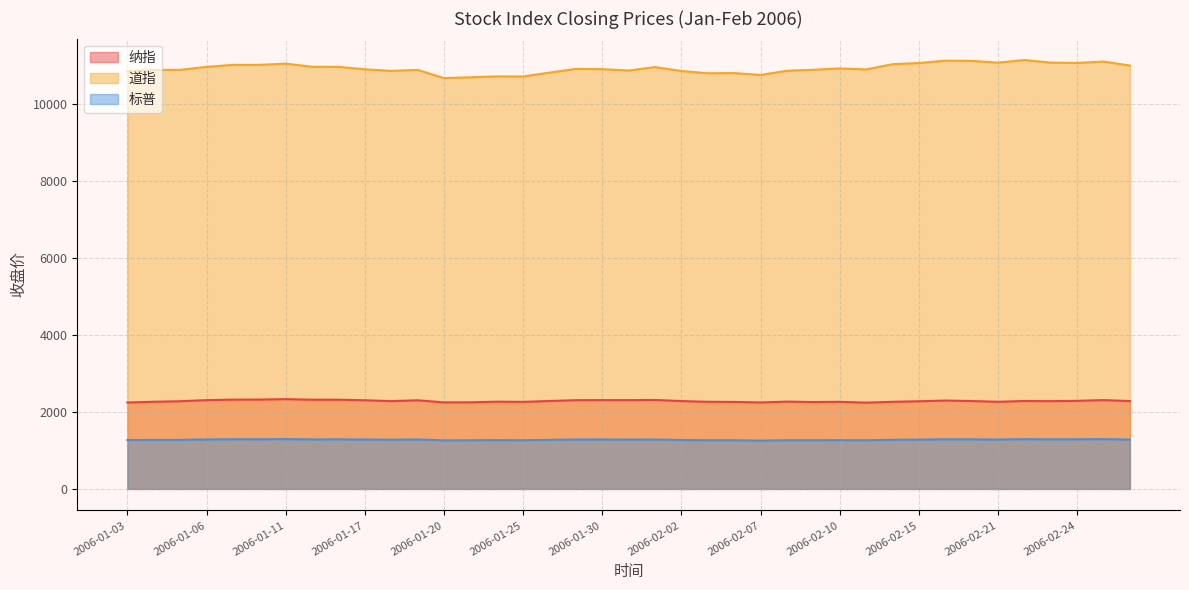

True or false: 纳指 and 标普 cross at least once.

False